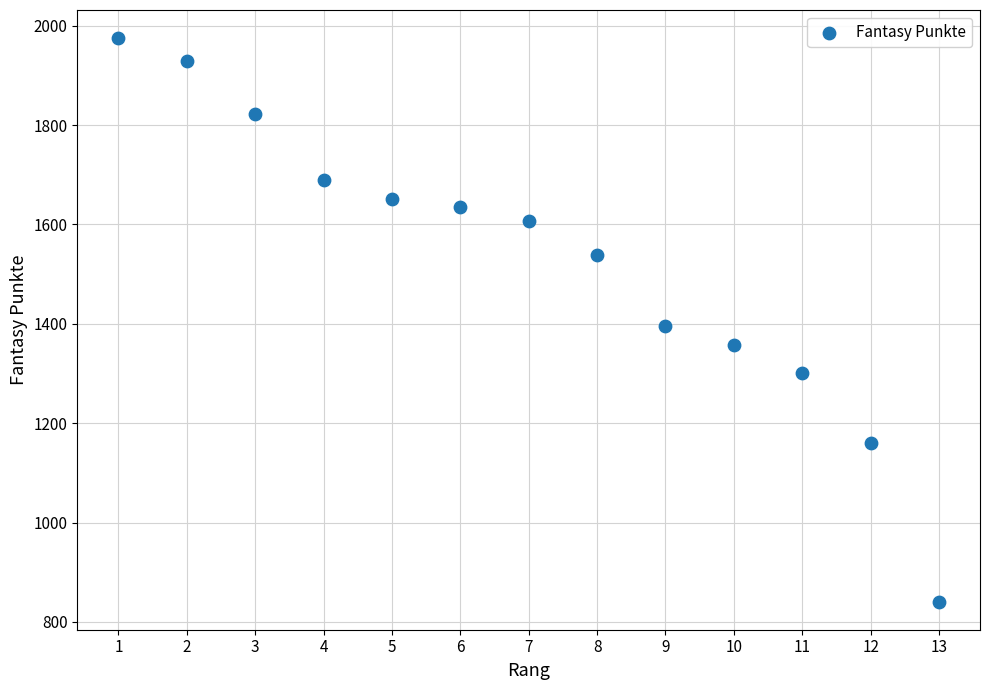

What is the range of X values (max minus min)?

12